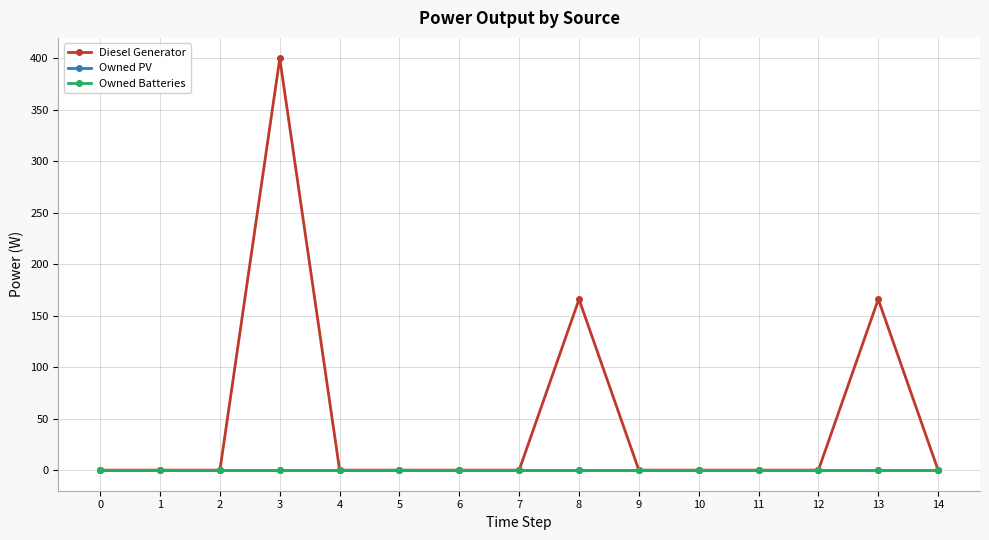

Which series has the largest total across all categories?

Diesel Generator